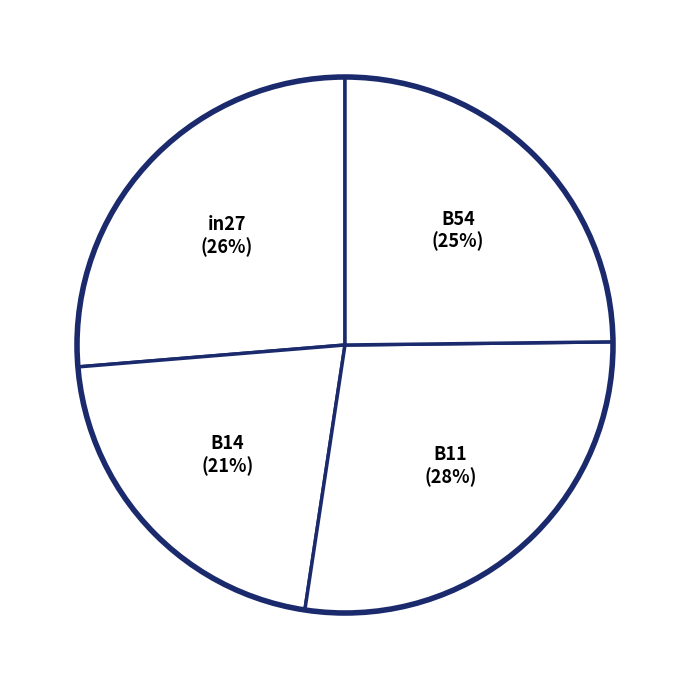

Count the number of slices in the pie.

4